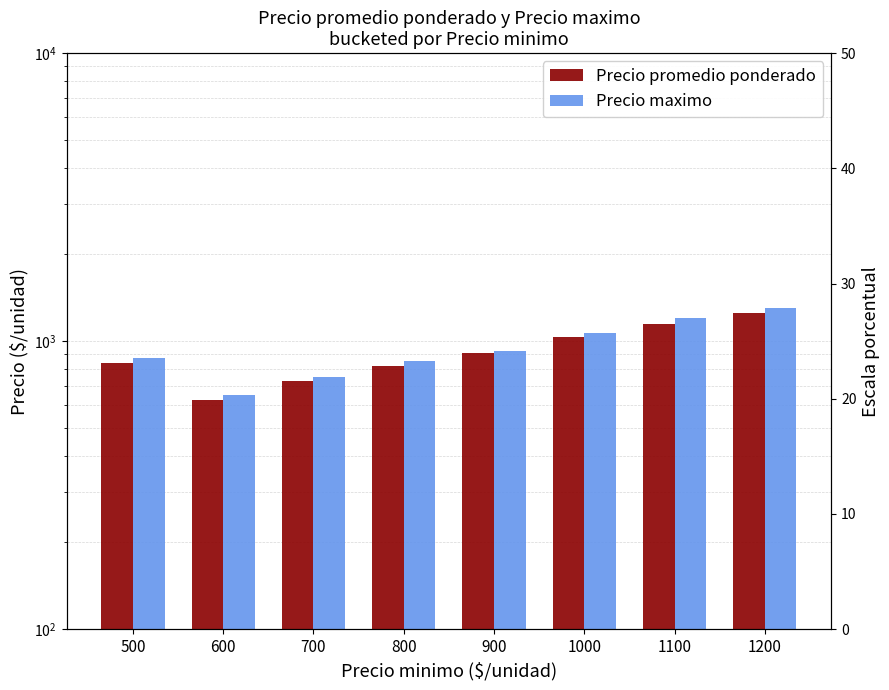

Rank the categories by Precio maximo value from lowest to highest.

600, 700, 800, 500, 900, 1000, 1100, 1200